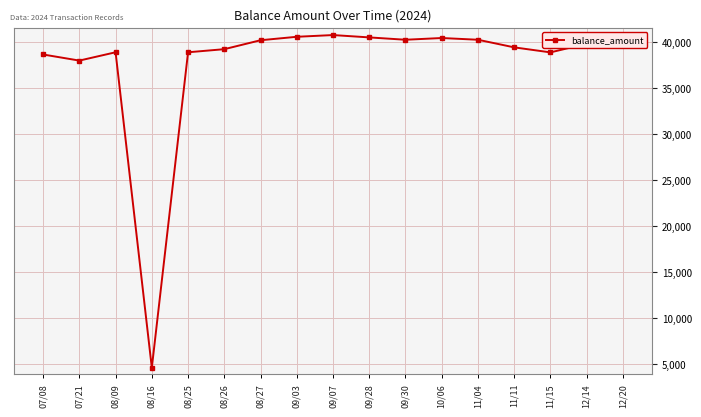

Does the chart have visible grid lines?

Yes